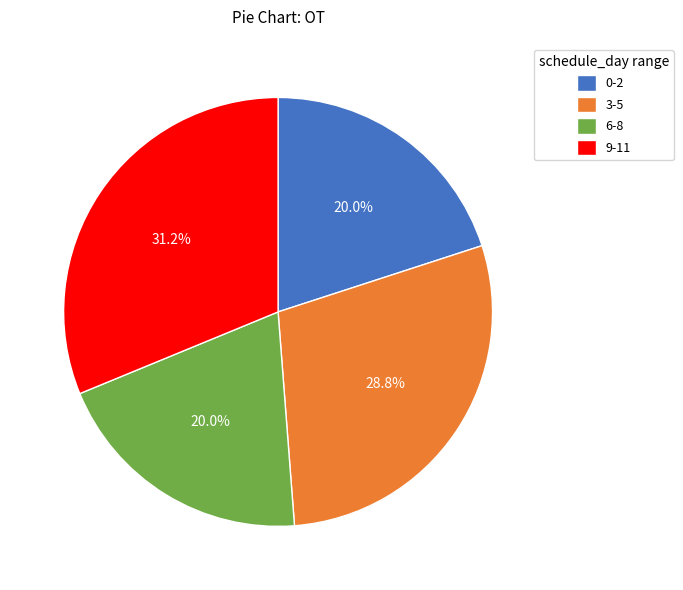

What percentage do 0-2 and 9-11 together represent?

51.2%